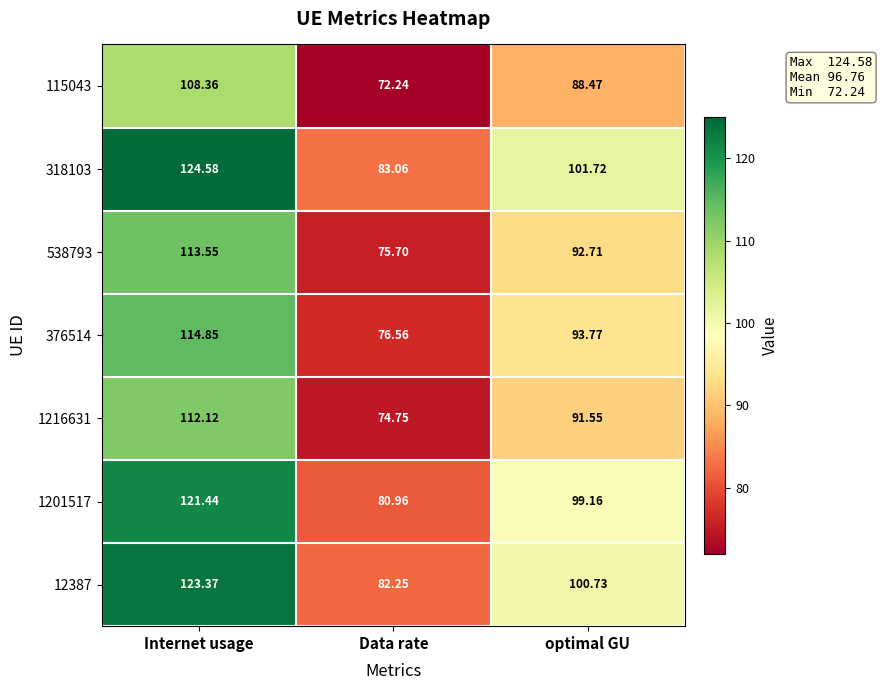

How many series are shown in this chart?

7